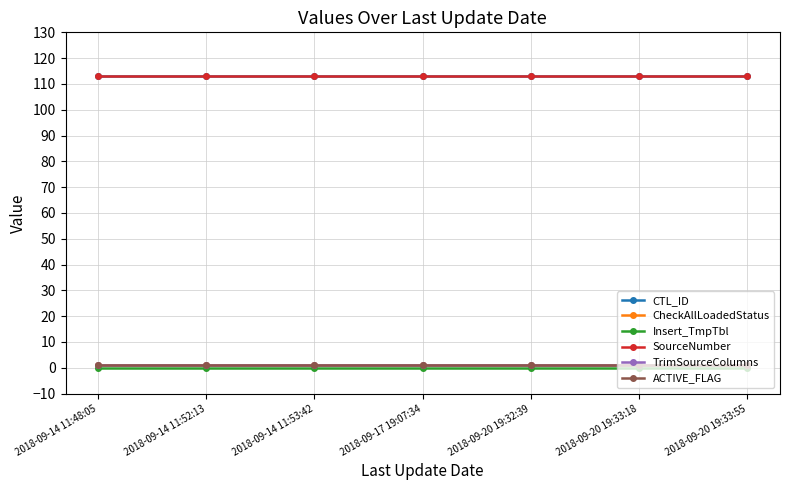

What is the sum of all ACTIVE_FLAG values?

7